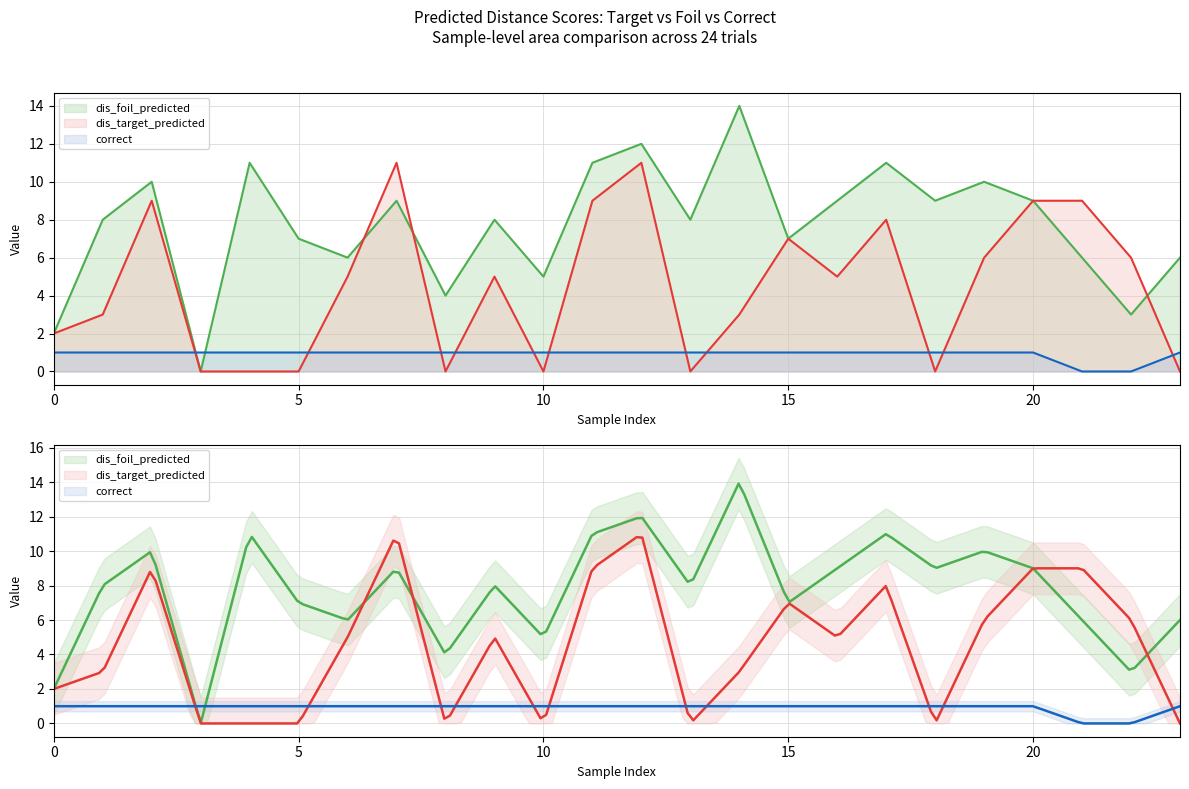

At which label is correct closest to 0?

21